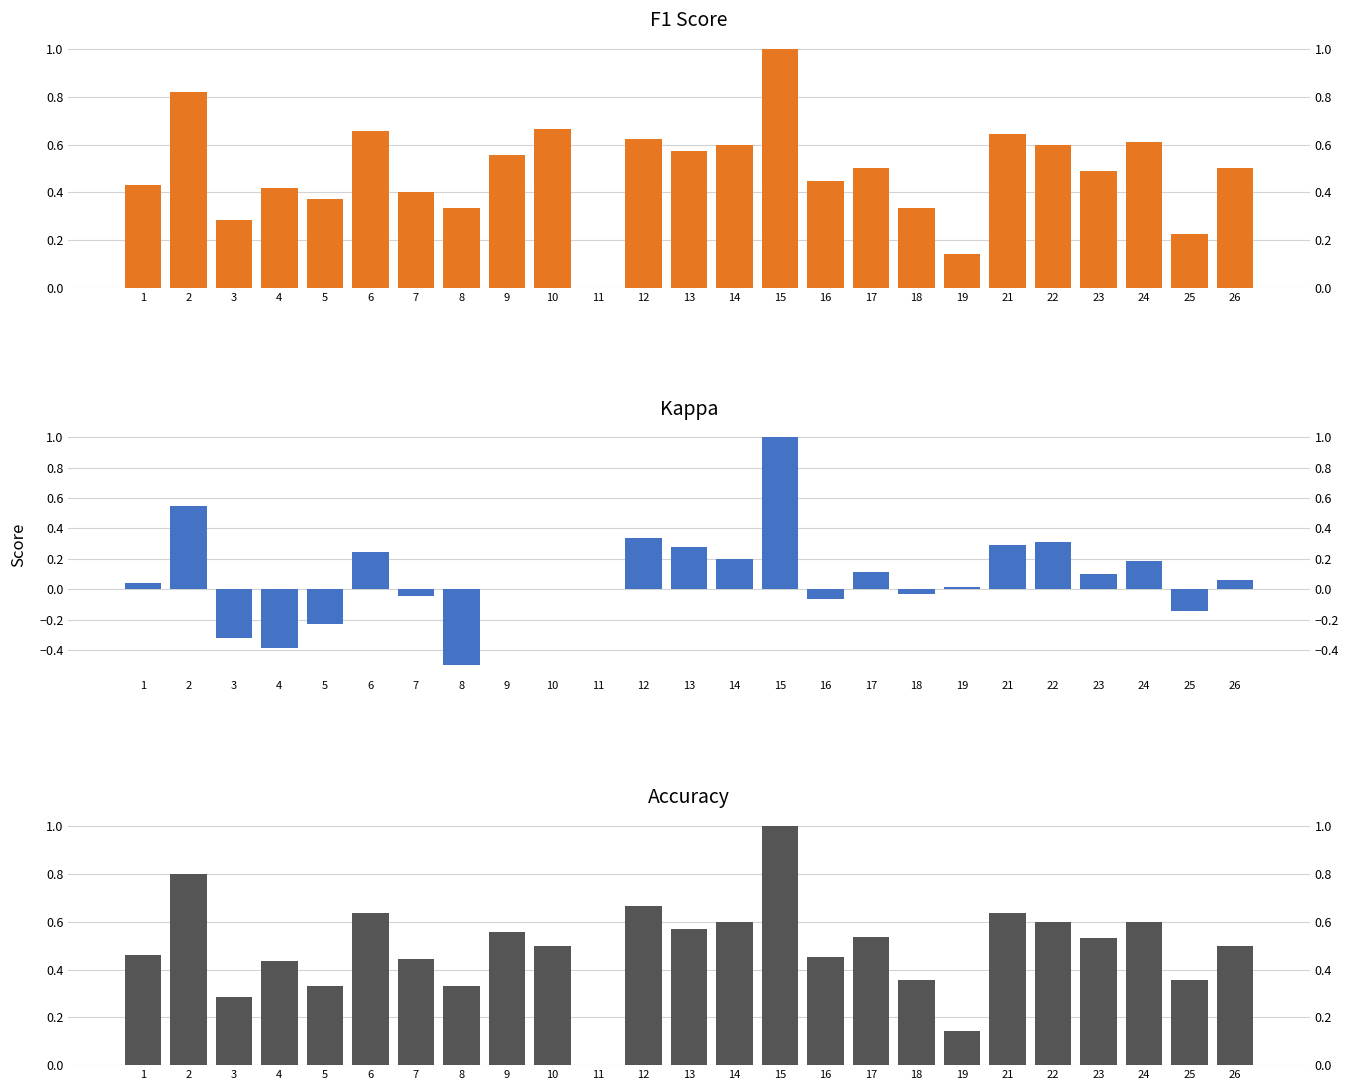

What is the total value across all series at 18?

0.7